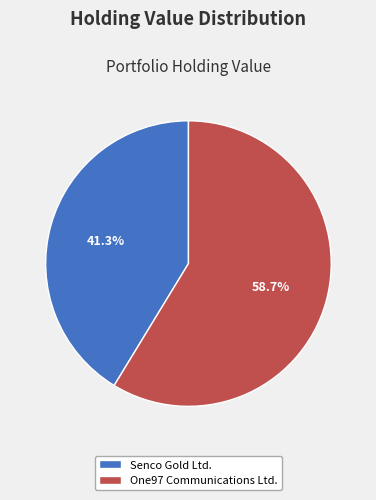

Which category has the smallest portion of the pie?

Senco Gold Ltd.